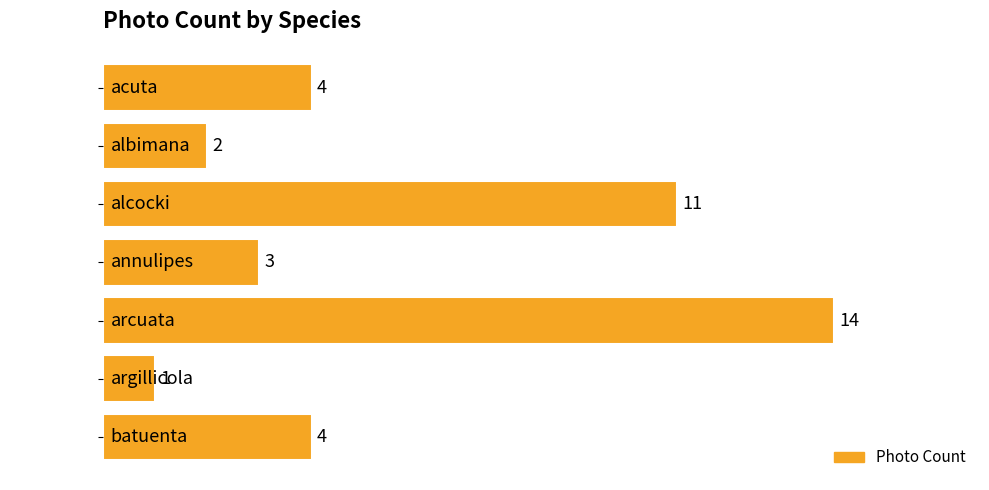

What is the maximum value shown in the chart?

14